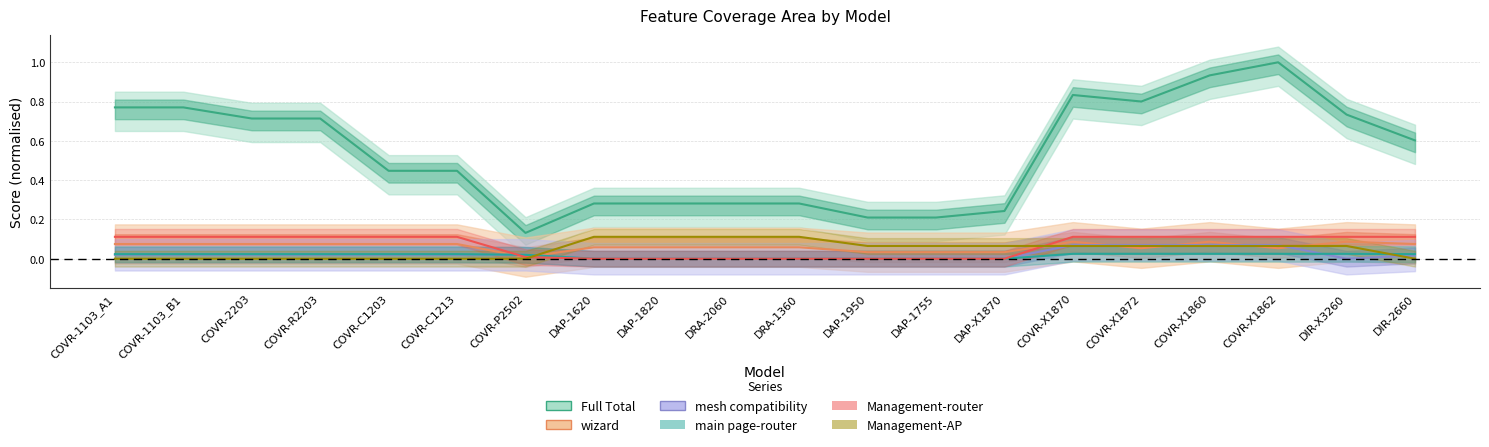

Reading left to right, extract all data points from this chart.

Full Total: 0.8	0.8	0.7	0.7	0.4	0.4	0.1	0.3	0.3	0.3	0.3	0.2	0.2	0.2	0.8	0.8	0.9	1.0	0.7	0.6
wizard: 0.1	0.1	0.1	0.1	0.1	0.1	0.0	0.1	0.1	0.1	0.1	0.0	0.0	0.0	0.1	0.1	0.1	0.1	0.1	0.1
mesh compatibility: 0.0	0.0	0.0	0.0	0.0	0.0	0.0	0.0	0.0	0.0	0.0	0.0	0.0	0.0	0.1	0.1	0.1	0.1	0.0	0.0
main page-router: 0.0	0.0	0.0	0.0	0.0	0.0	0.0	0.0	0.0	0.0	0.0	0.0	0.0	0.0	0.0	0.0	0.0	0.0	0.0	0.0
Management-router: 0.1	0.1	0.1	0.1	0.1	0.1	0.0	0.0	0.0	0.0	0.0	0.0	0.0	0.0	0.1	0.1	0.1	0.1	0.1	0.1
Management-AP: 0.0	0.0	0.0	0.0	0.0	0.0	0.0	0.1	0.1	0.1	0.1	0.1	0.1	0.1	0.1	0.1	0.1	0.1	0.1	0.0